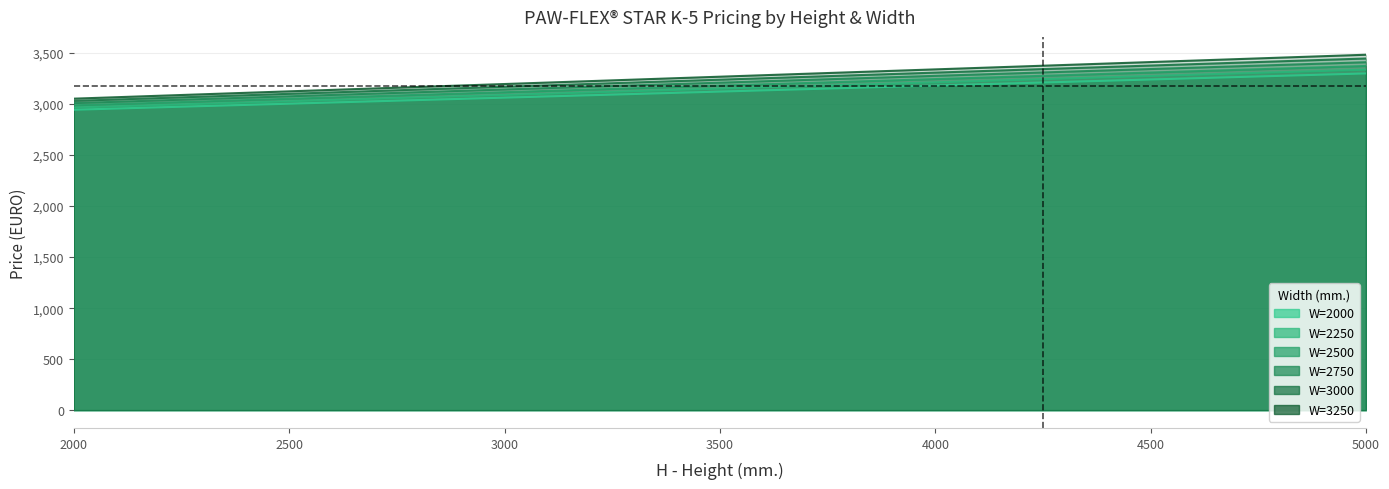

How many data points in W=2000 are less than 3122?

6